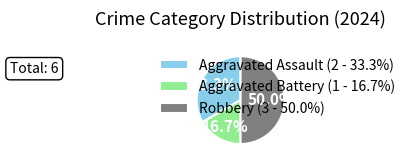

What percentage is the Robbery slice, to the nearest percent?

50%